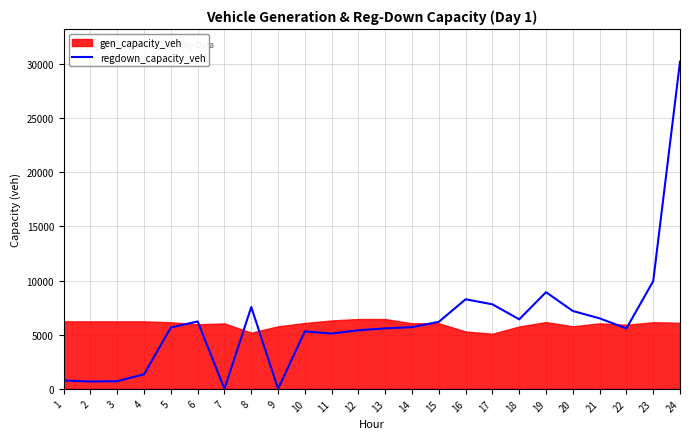

The chart shows a value of 9090.3 at 13. True or false?

False